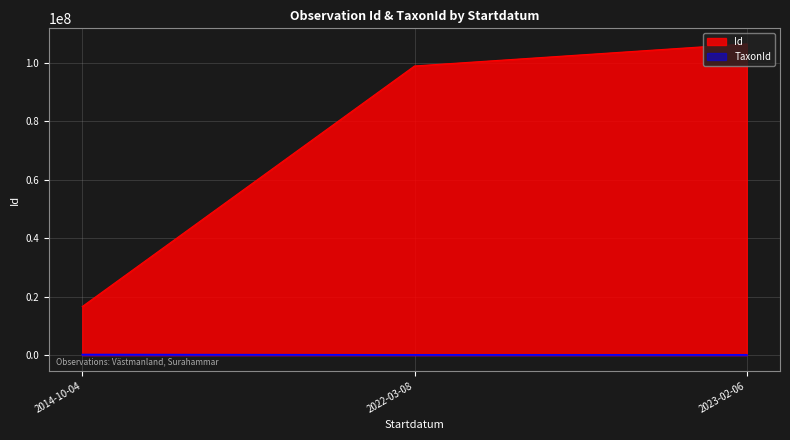

What position from the left is 2023-02-06?

3